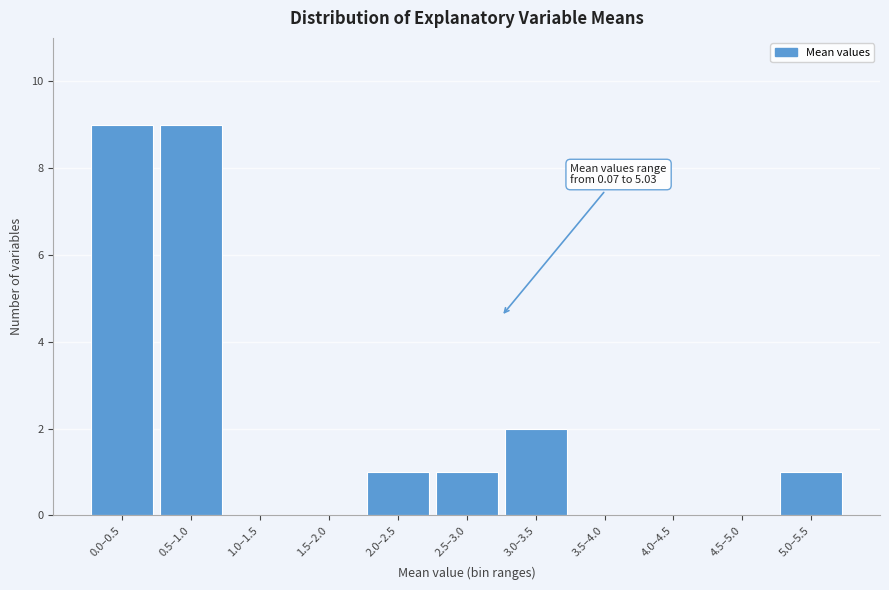

Reading left to right, list all the values displayed in this chart.

0.0–0.5=9	0.5–1.0=9	1.0–1.5=0	1.5–2.0=0	2.0–2.5=1	2.5–3.0=1	3.0–3.5=2	3.5–4.0=0	4.0–4.5=0	4.5–5.0=0	5.0–5.5=1